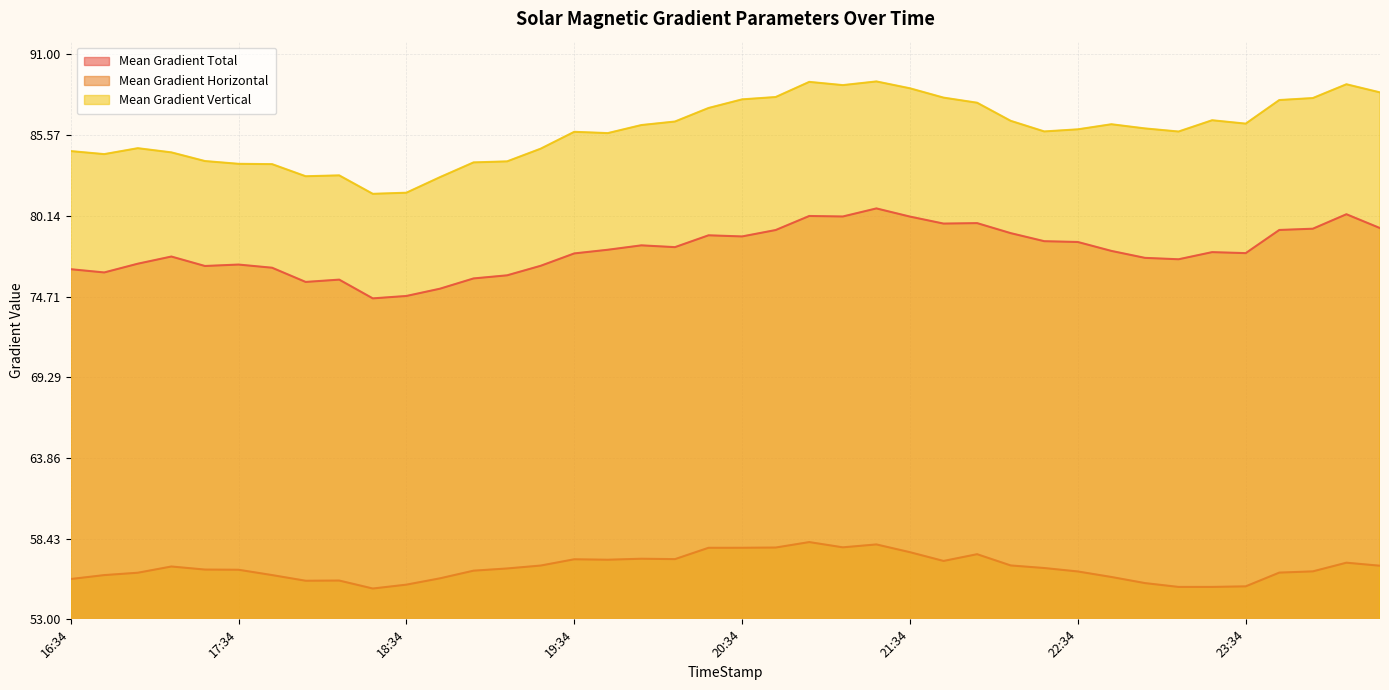

Rank the series by their average value, from lowest to highest.

Mean Gradient Horizontal, Mean Gradient Total, Mean Gradient Vertical